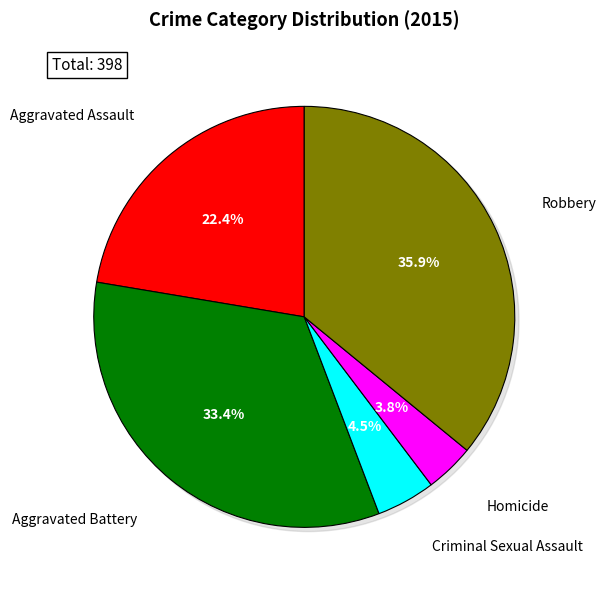

To the nearest percent, what is the combined percentage of Aggravated Assault and Homicide?

26%